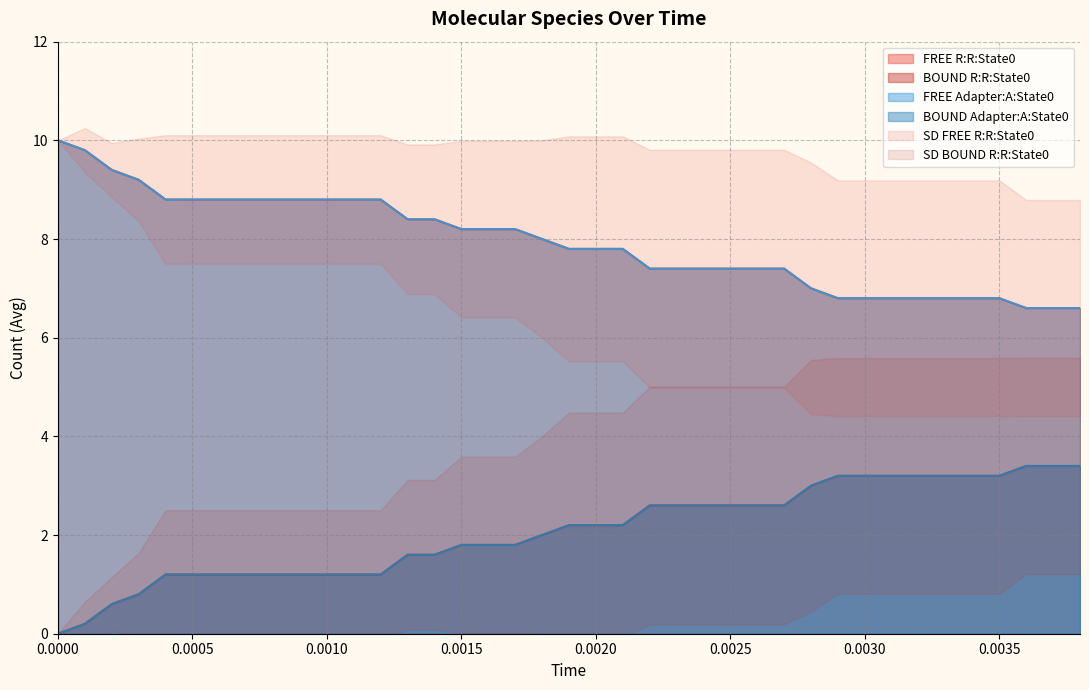

Rank the series at 0.0000 from lowest to highest value.

BOUND R:R:State0, BOUND Adapter:A:State0, FREE R:R:State0, FREE Adapter:A:State0